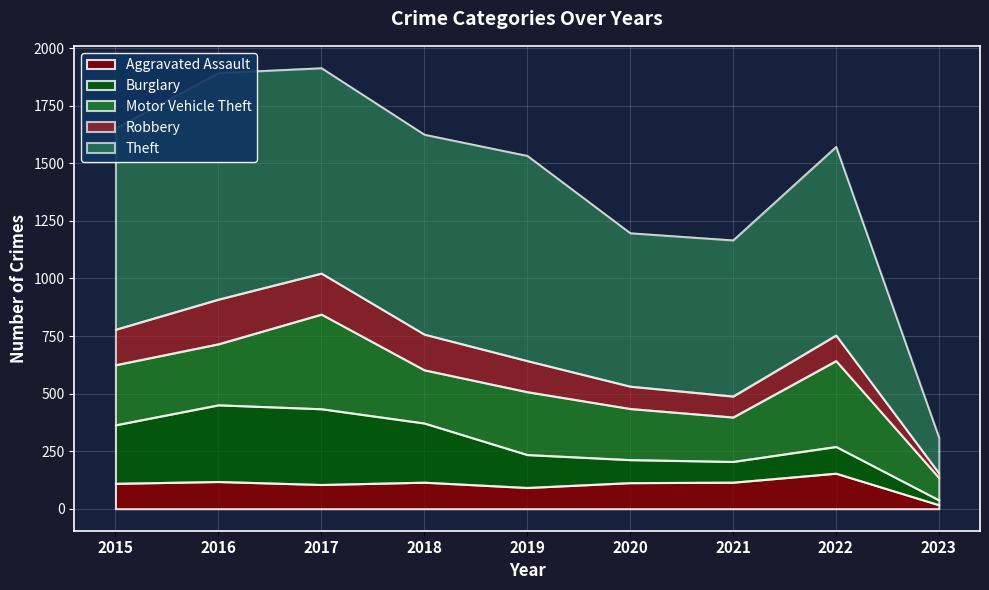

Is it true that Aggravated Assault equals 17 at 2023?

True